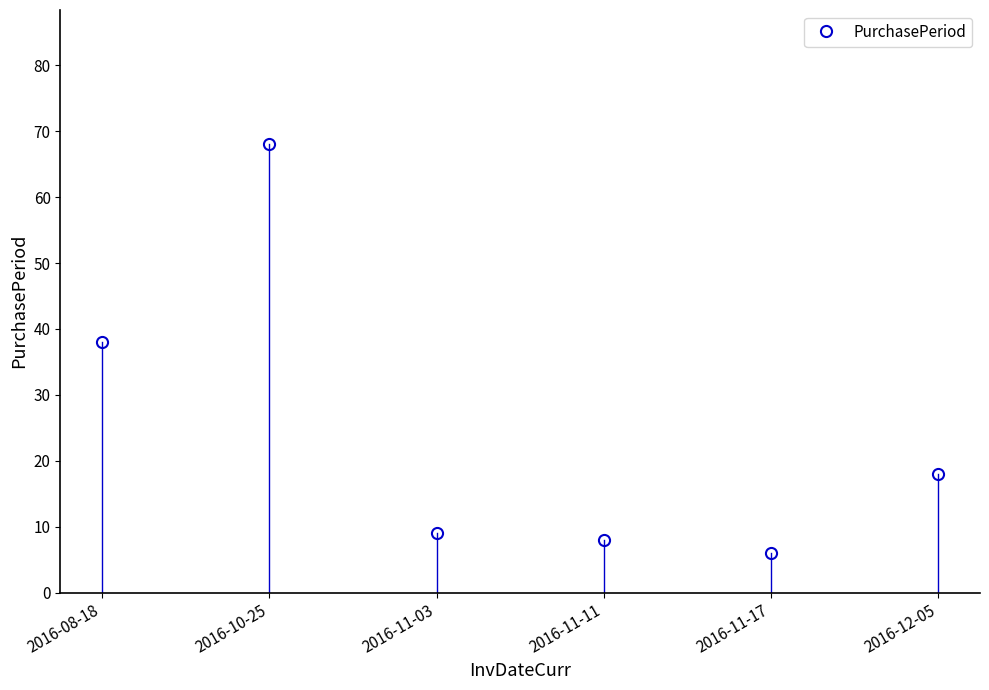

What is the label of the 4th point from the right?

2016-11-03